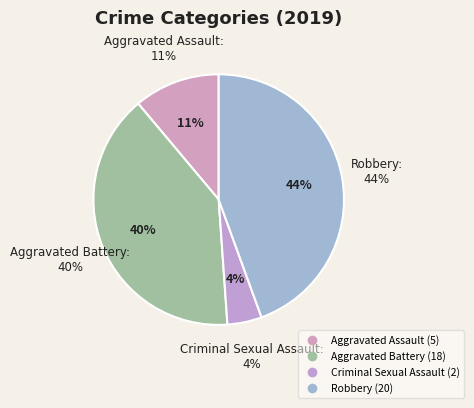

To the nearest percent, what is the combined percentage of Robbery and Aggravated Battery?

84%